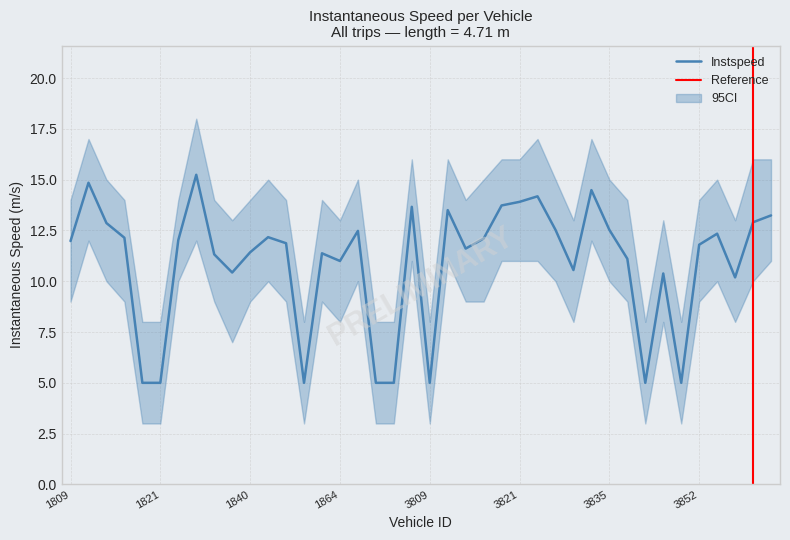

Reading left to right, extract all data points from this chart.

12.0	14.8	12.9	12.1	5.0	5.0	12.0	15.2	11.3	10.4	11.4	12.2	11.9	5.0	11.4	11.0	12.5	5.0	5.0	13.7	5.0	13.5	11.6	12.1	13.7	13.9	14.2	12.5	10.6	14.5	12.5	11.1	5.0	10.4	5.0	11.8	12.3	10.2	12.9	13.2